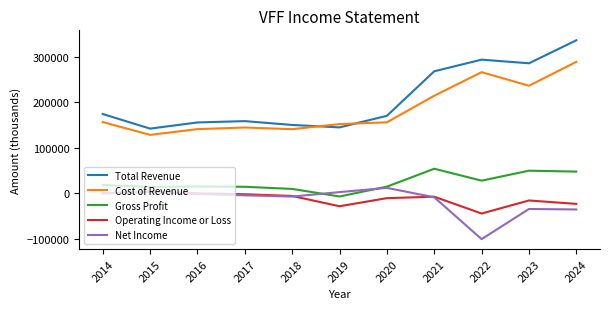

True or false: Operating Income or Loss has a value of -11000 at 2020.

True